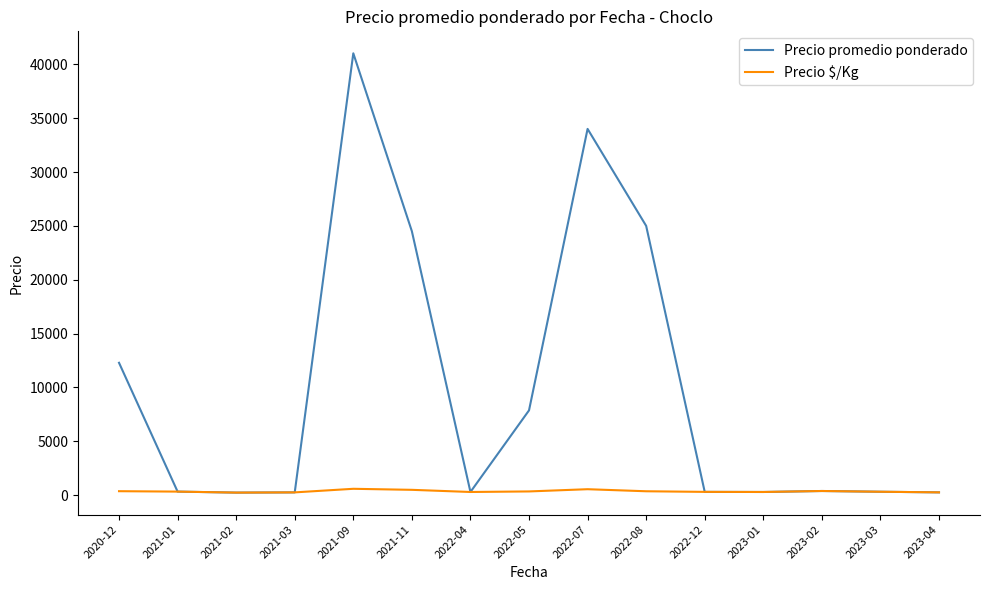

What are all the series names shown in the legend?

Precio promedio ponderado, Precio $/Kg